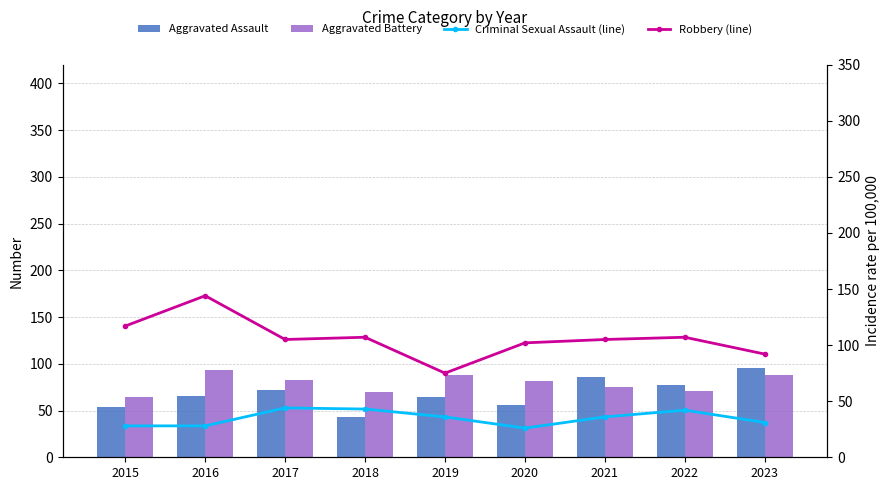

What are all the series names shown in the legend?

Aggravated Assault, Aggravated Battery, Criminal Sexual Assault (line), Robbery (line)